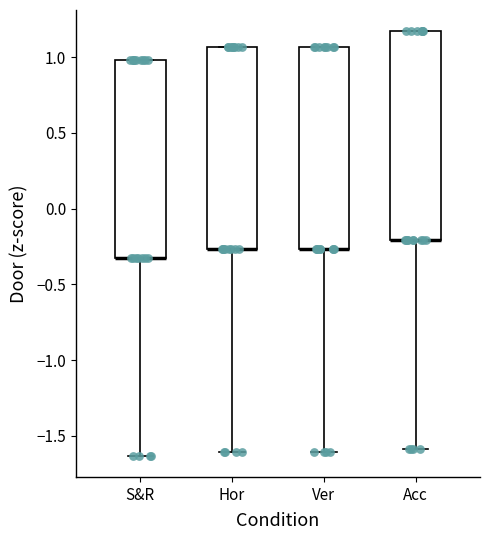

Reading left to right, transcribe this box plot: for each box, give where its median line is, the range the box spans, and where its two whiskers end, as read against the y-axis. The values are not printed on the chart, so give them approximately, as read against the axis.

S&R: median -0.35 (drawn on the box's lower edge), box -0.35 to 1.00, whiskers -1.65 to 1.00
Hor: median -0.25 (drawn on the box's lower edge), box -0.25 to 1.05, whiskers -1.60 to 1.05
Ver: median -0.25 (drawn on the box's lower edge), box -0.25 to 1.05, whiskers -1.60 to 1.05
Acc: median -0.20 (drawn on the box's lower edge), box -0.20 to 1.15, whiskers -1.60 to 1.15